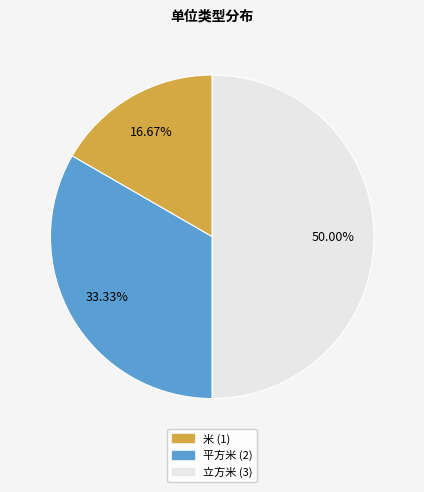

How many slices are in this pie chart?

3